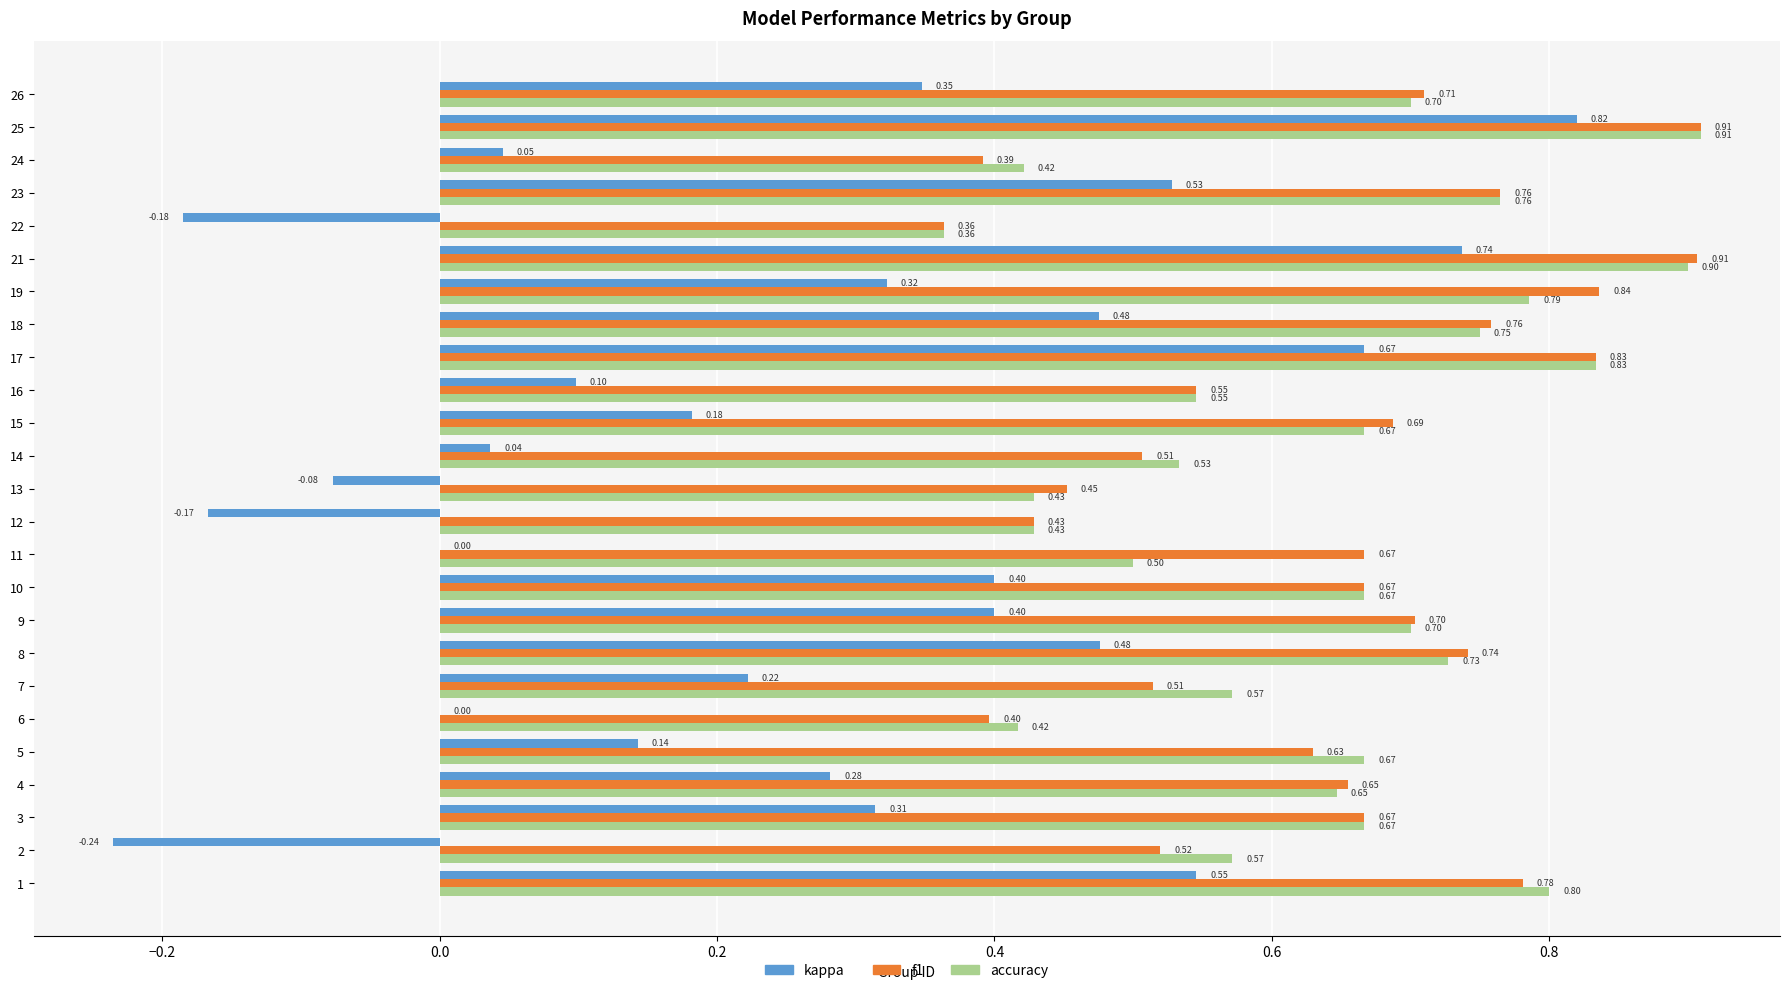

At which category is the sum across all series the highest?

25